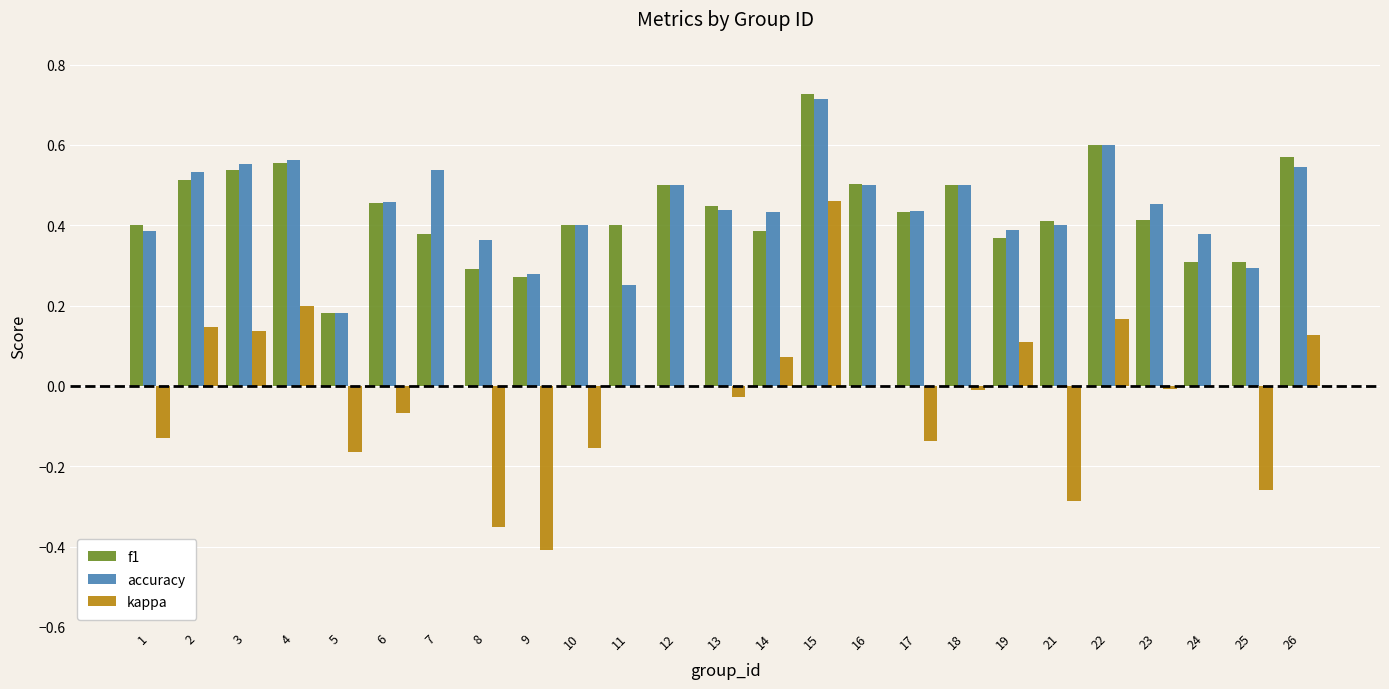

Is it true that f1 equals 0.6 at 26?

True